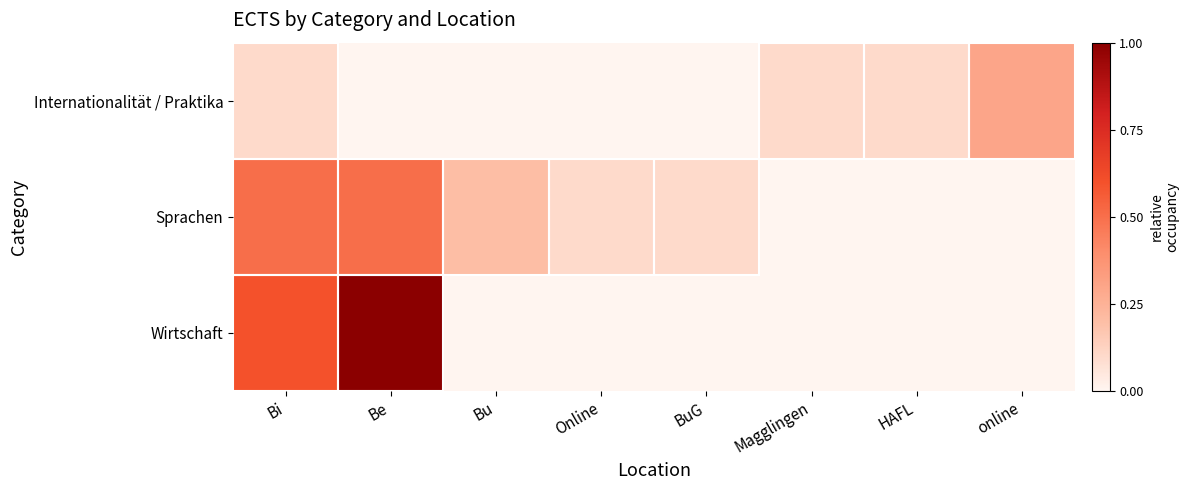

Between BuG and Bi, which is larger?

Bi